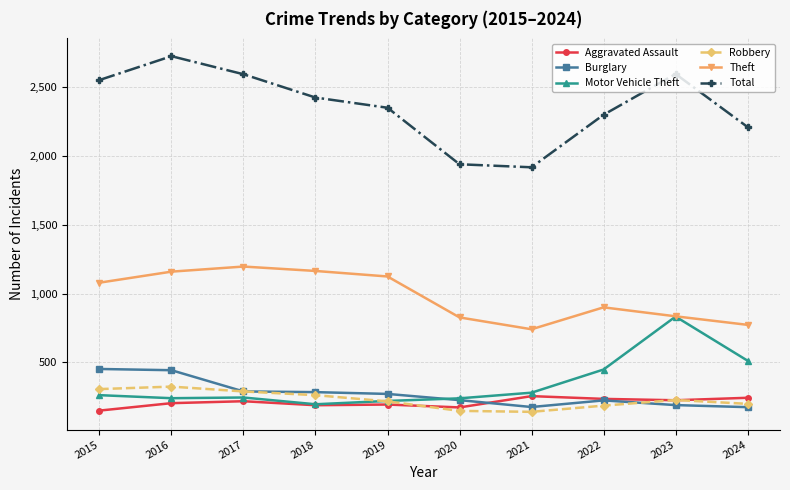

The value of Total at 2015 is 1583. True or false?

False